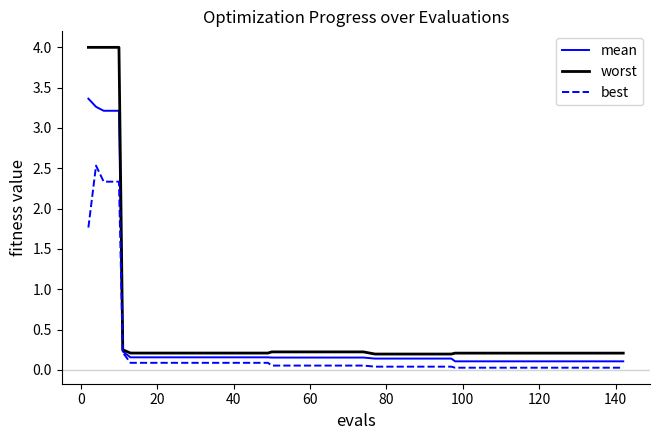

Which series has the largest range (max minus min)?

worst